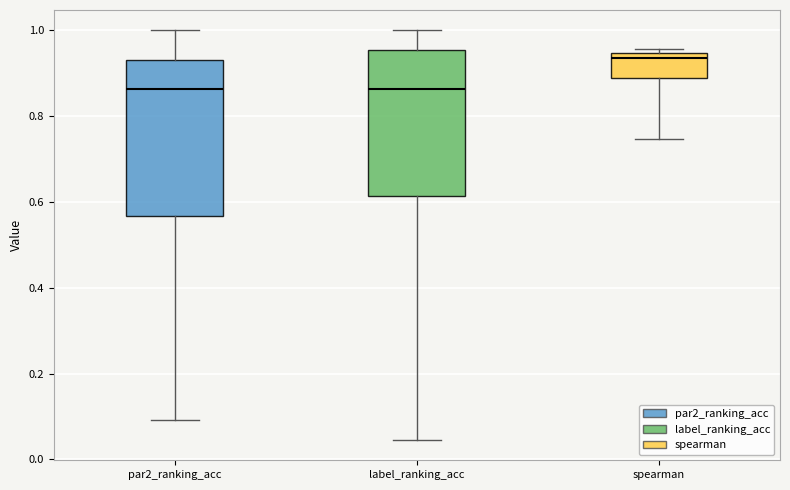

Reading left to right, transcribe this box plot: for each box, give where its median line is, the range the box spans, and where its two whiskers end, as read against the y-axis. The values are not printed on the chart, so give them approximately, as read against the axis.

par2_ranking_acc: median 0.86, box 0.56 to 0.94, whiskers 0.10 to 1.00
label_ranking_acc: median 0.86, box 0.62 to 0.96, whiskers 0.04 to 1.00
spearman: median 0.94 (just below the box's upper edge), box 0.90 to 0.94, whiskers 0.74 to 0.96